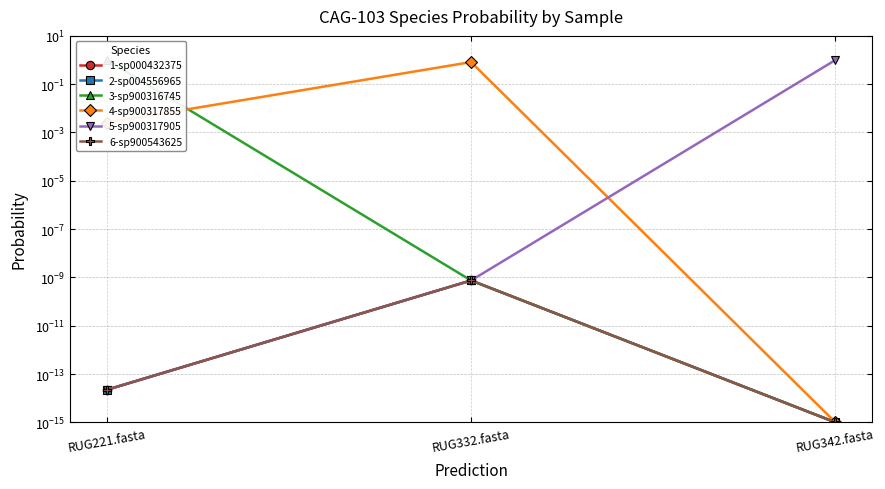

What is the sum of all 4-sp900317855 values?

0.8